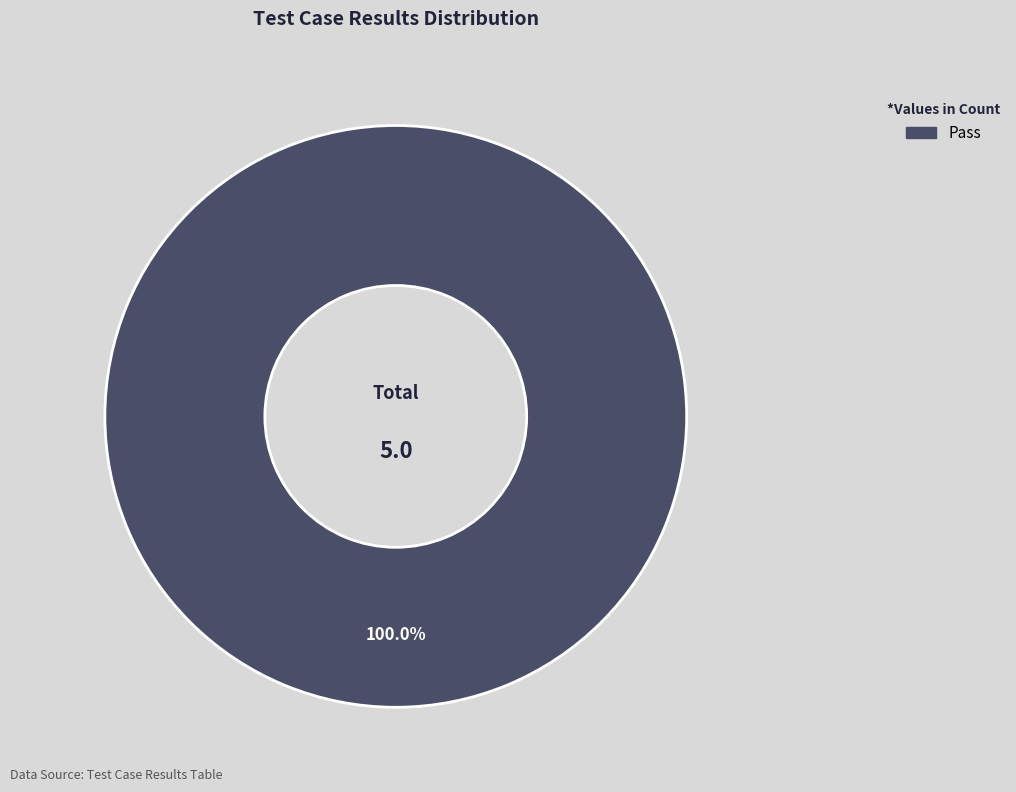

Is there a majority slice in this chart?

Yes